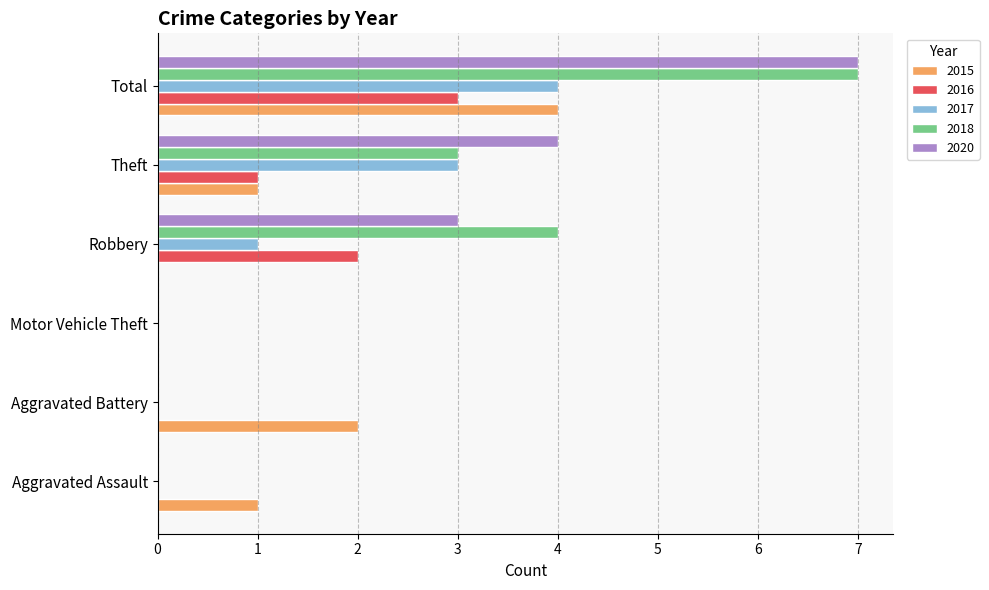

What is the maximum value for 2015?

4